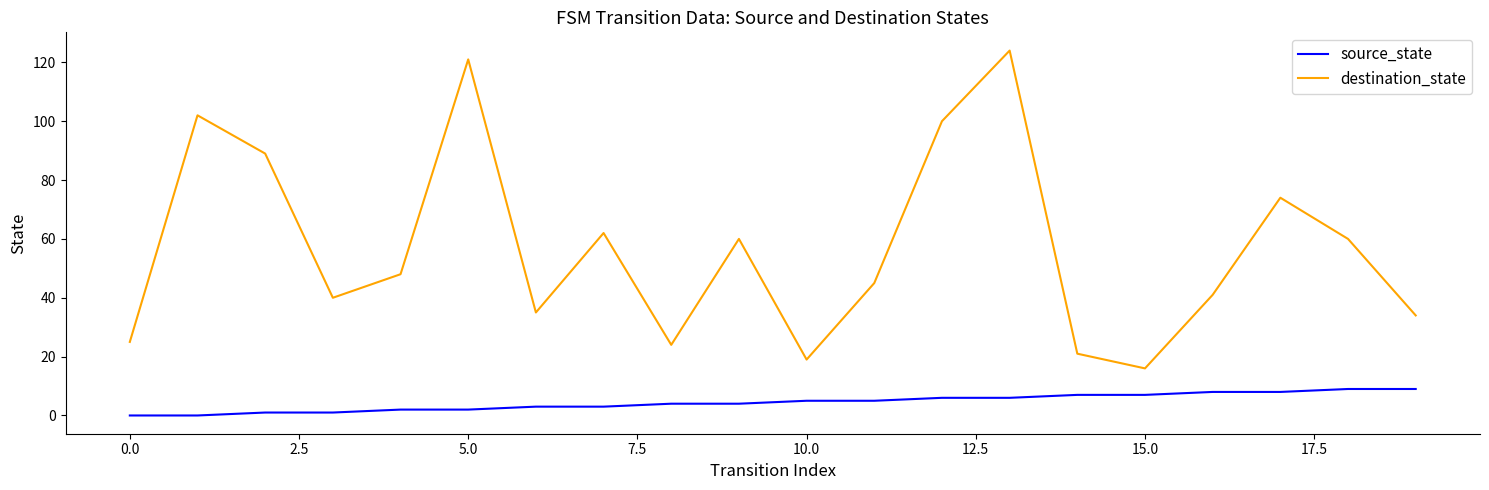

Rank the series by their maximum value, from highest to lowest.

destination_state, source_state